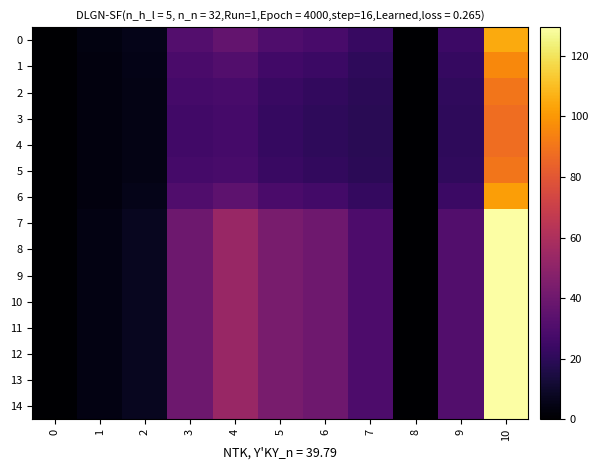

What is the greatest value displayed?

129.5